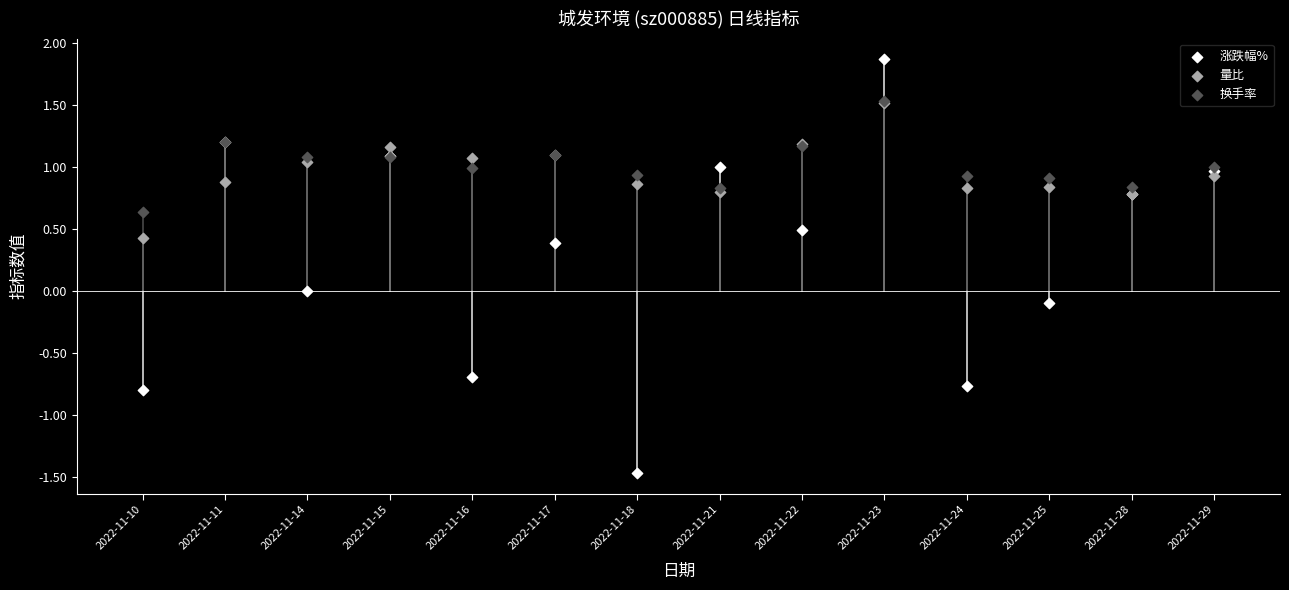

Which series has the widest spread of Y values?

涨跌幅%